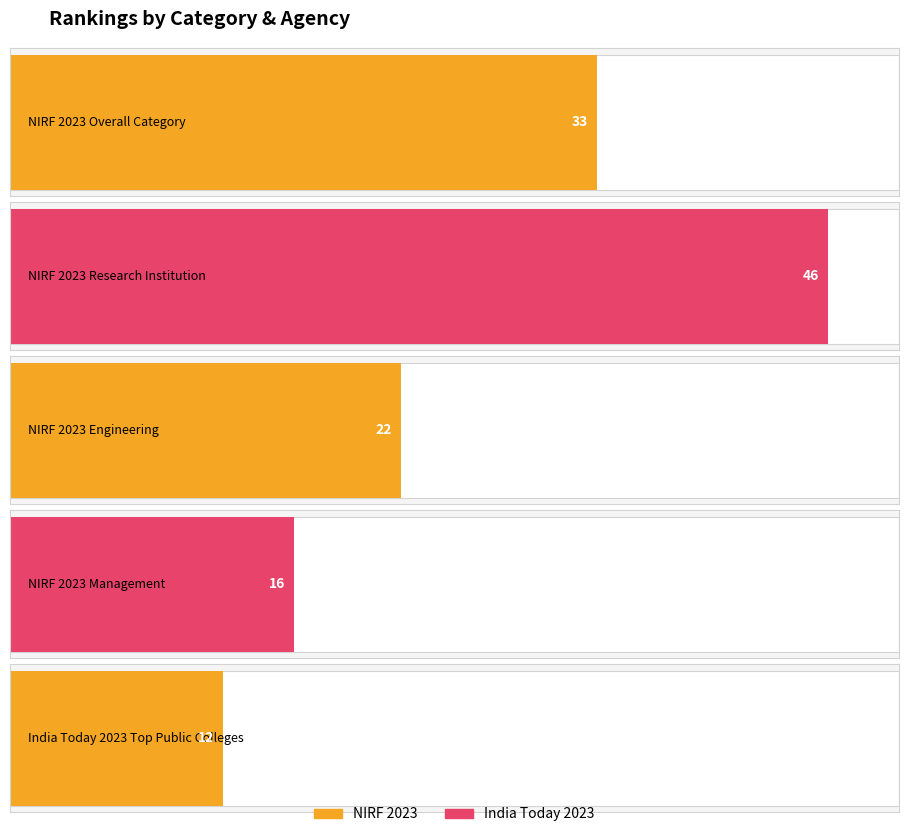

What is the value of the 5th bar from the left?

12